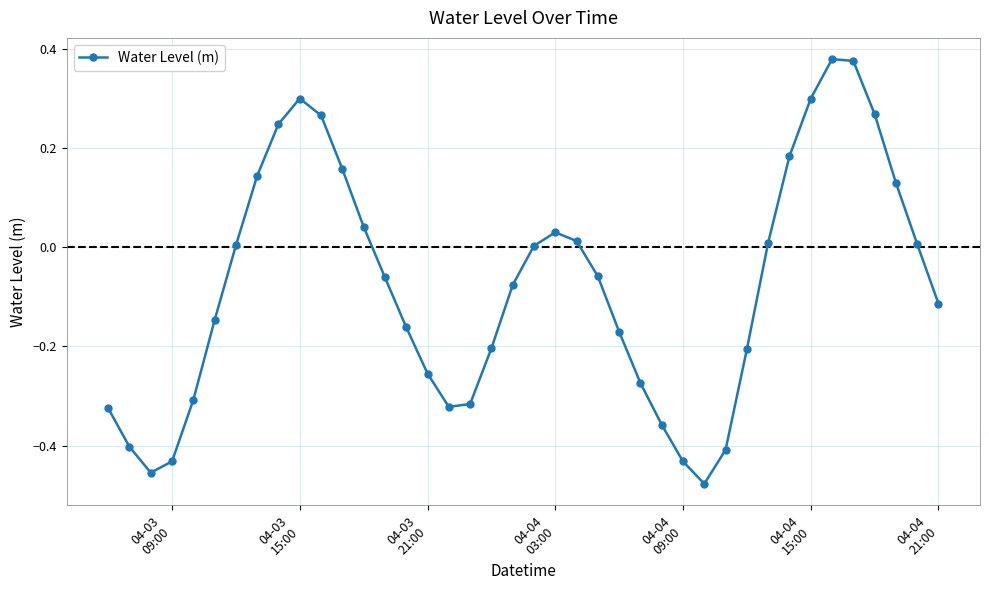

How many interior local peaks (higher than both neighbors) does the data have?

3